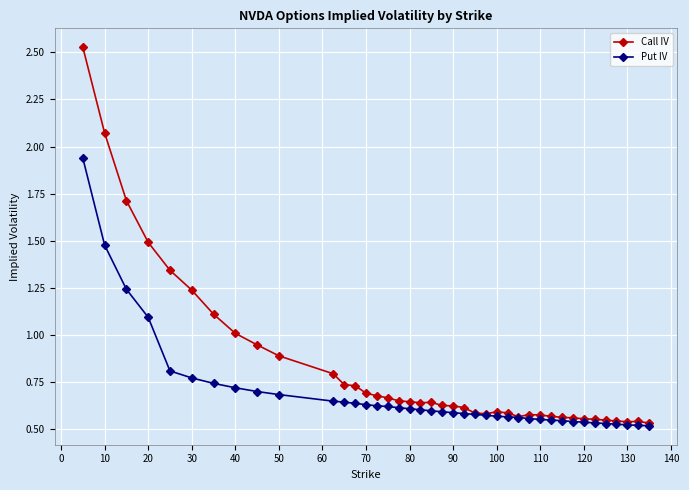

Which series has the largest range (max minus min)?

Call IV